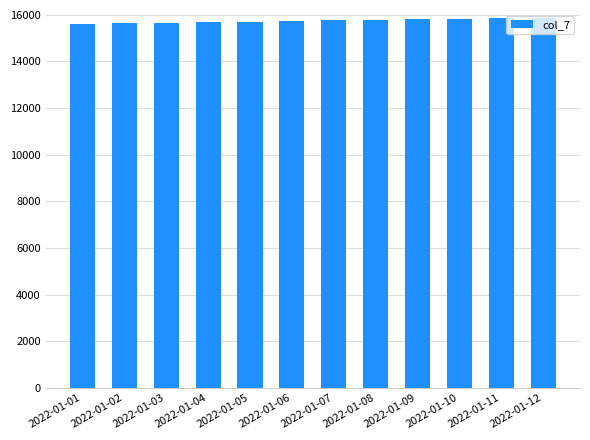

Is it true that the value at 2022-01-03 is 10960?

False